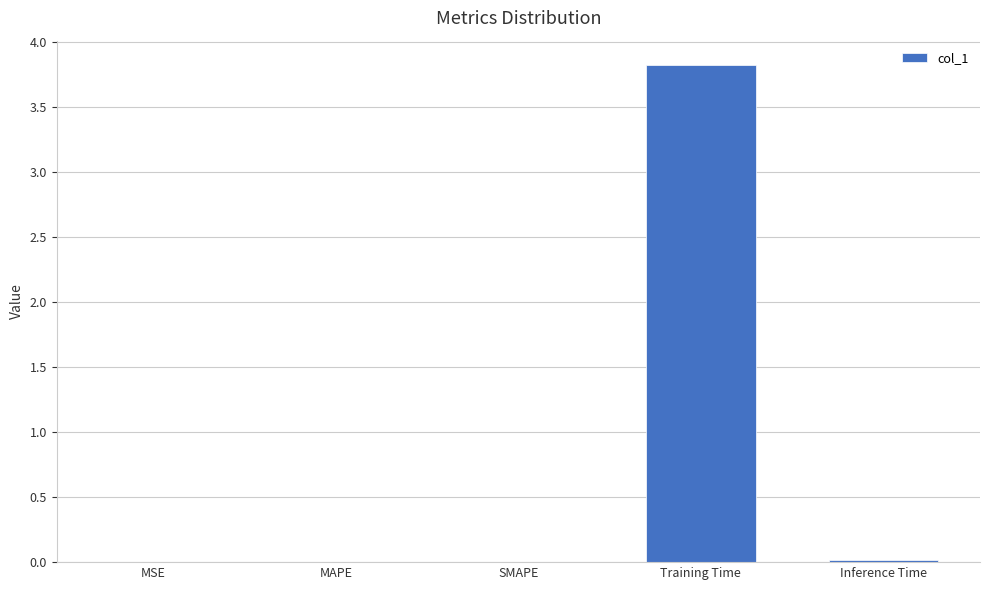

The value at Training Time is 1.3. True or false?

False